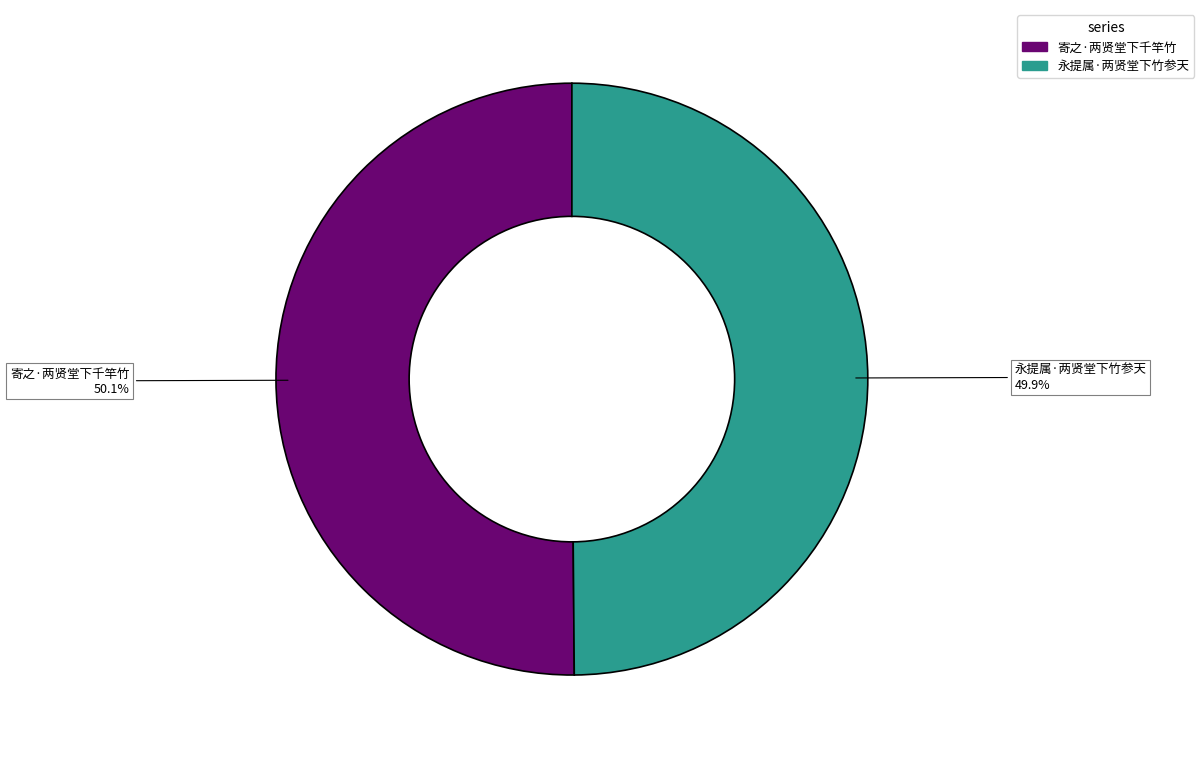

To the nearest percent, what percentage of the pie is 寄之·两贤堂下千竿竹?

50%